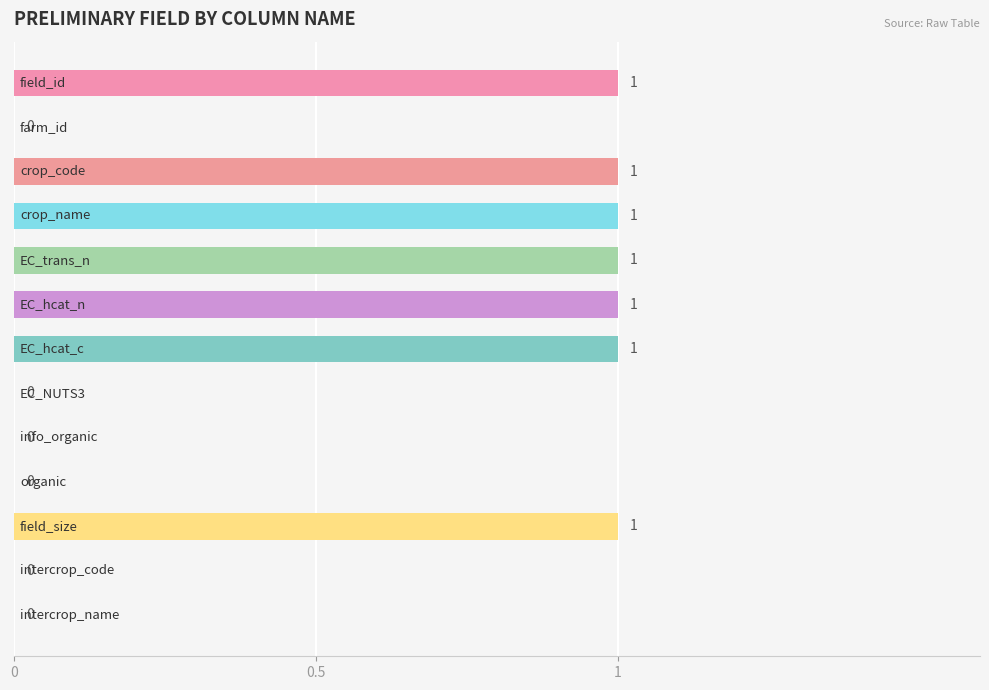

What is the sum of all values?

7